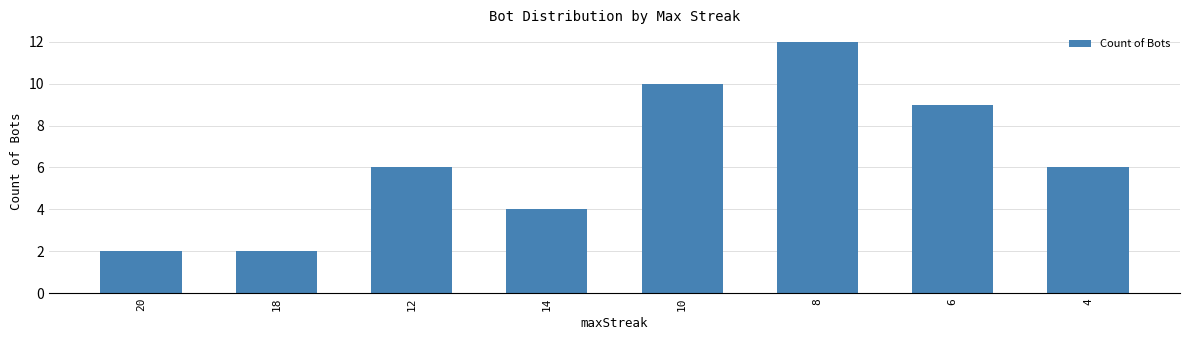

What is the label of the 1st bar from the right?

4